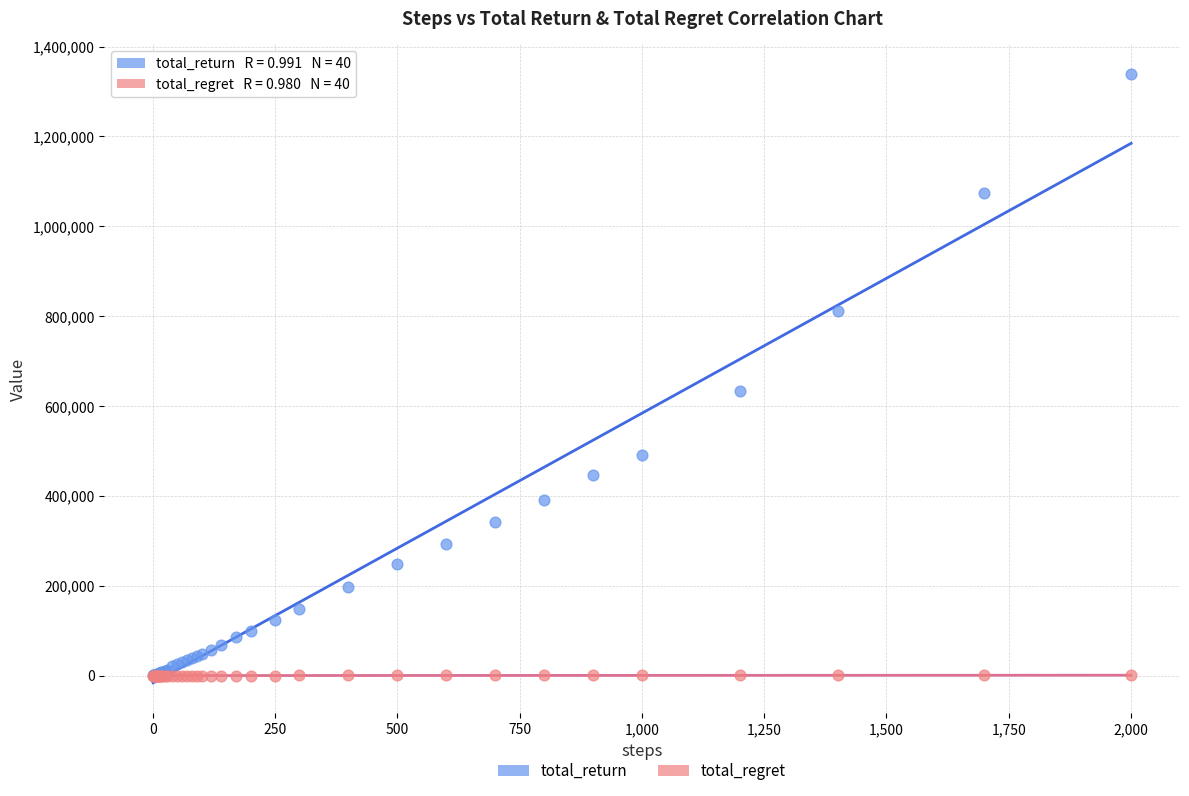

What are all the series names shown in the legend?

total_return, total_regret